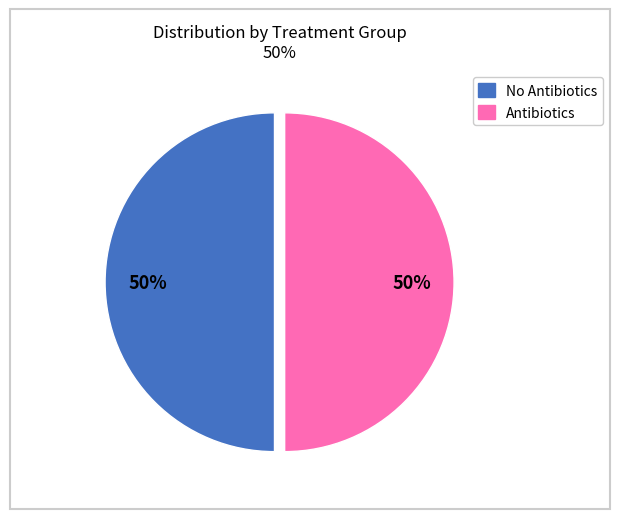

How many slices are in this pie chart?

2